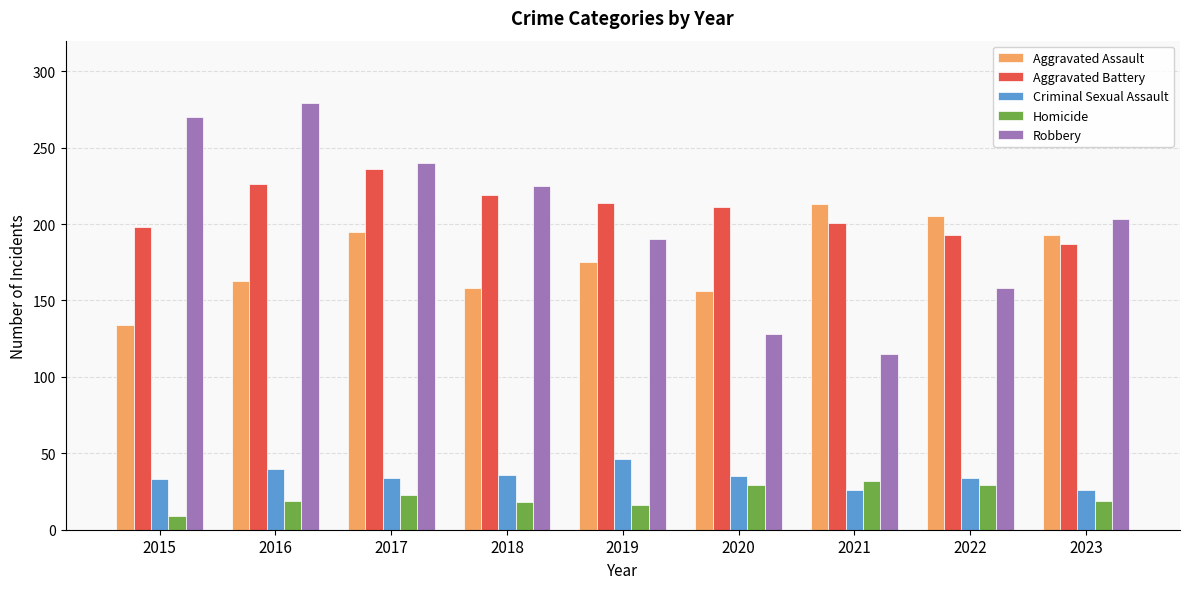

At which label is Aggravated Battery closest to 211?

2020